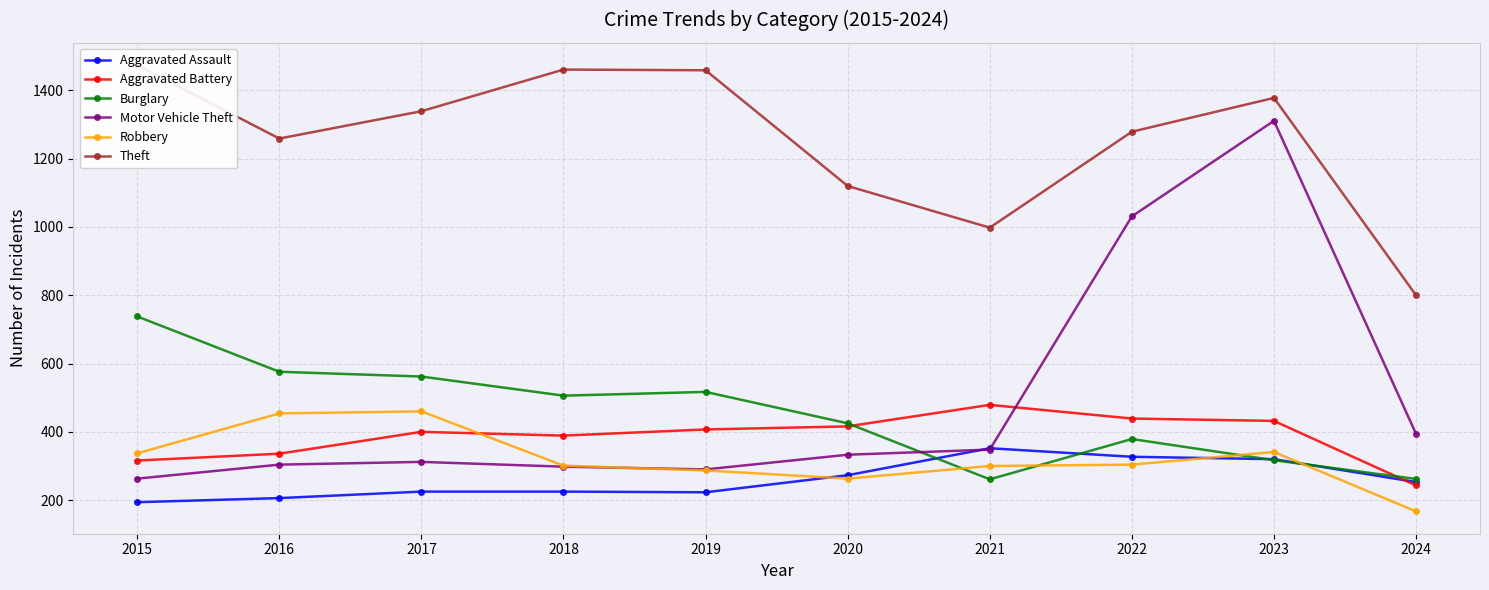

Reading right to left, list all the values displayed in this chart.

Aggravated Assault: 2024=253	2023=320	2022=327	2021=352	2020=273	2019=223	2018=225	2017=225	2016=206	2015=194
Aggravated Battery: 2024=243	2023=432	2022=439	2021=479	2020=416	2019=407	2018=389	2017=400	2016=336	2015=316
Burglary: 2024=262	2023=317	2022=379	2021=261	2020=425	2019=517	2018=506	2017=562	2016=576	2015=738
Motor Vehicle Theft: 2024=394	2023=1311	2022=1031	2021=348	2020=333	2019=290	2018=298	2017=312	2016=304	2015=263
Robbery: 2024=167	2023=341	2022=304	2021=300	2020=263	2019=287	2018=301	2017=460	2016=454	2015=337
Theft: 2024=800	2023=1378	2022=1279	2021=998	2020=1120	2019=1459	2018=1461	2017=1339	2016=1259	2015=1474